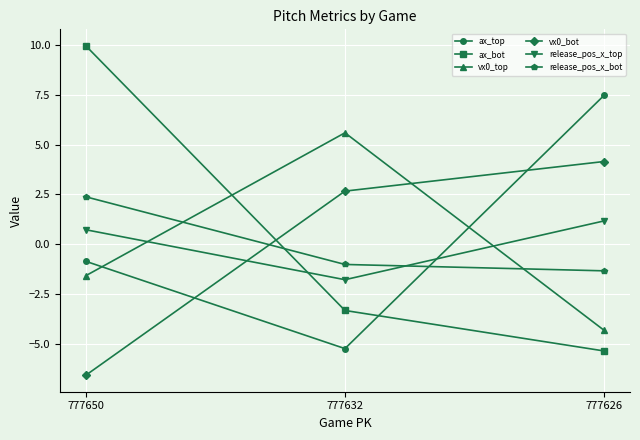

What is the average value of the ax_top series?

0.5